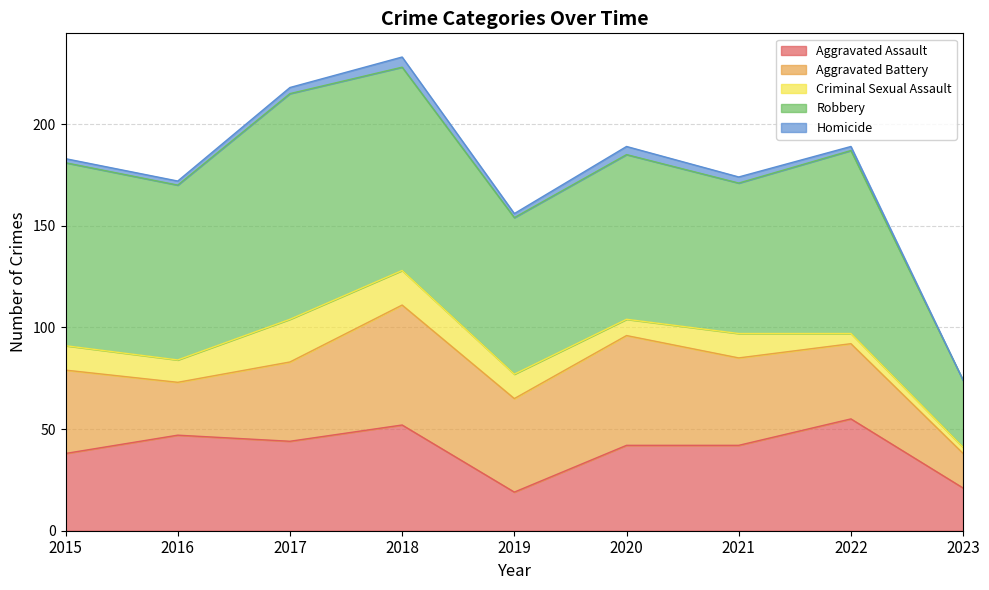

What is the approximate value of Aggravated Assault at 2020?

42